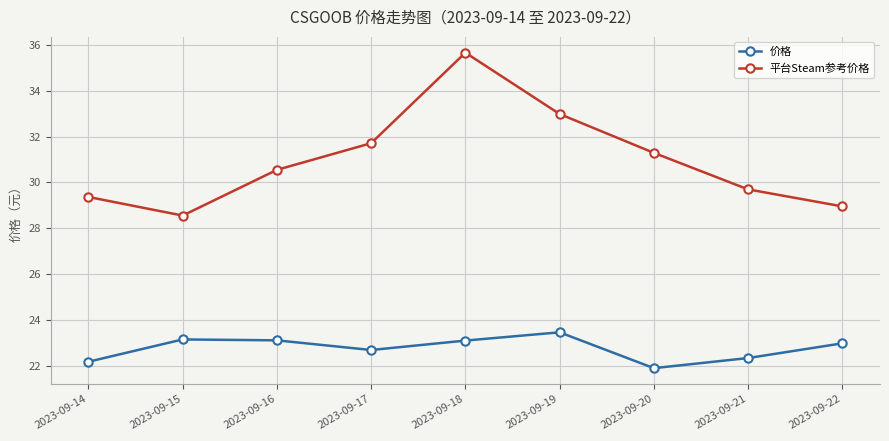

At which category is the sum across all series the highest?

2023-09-18